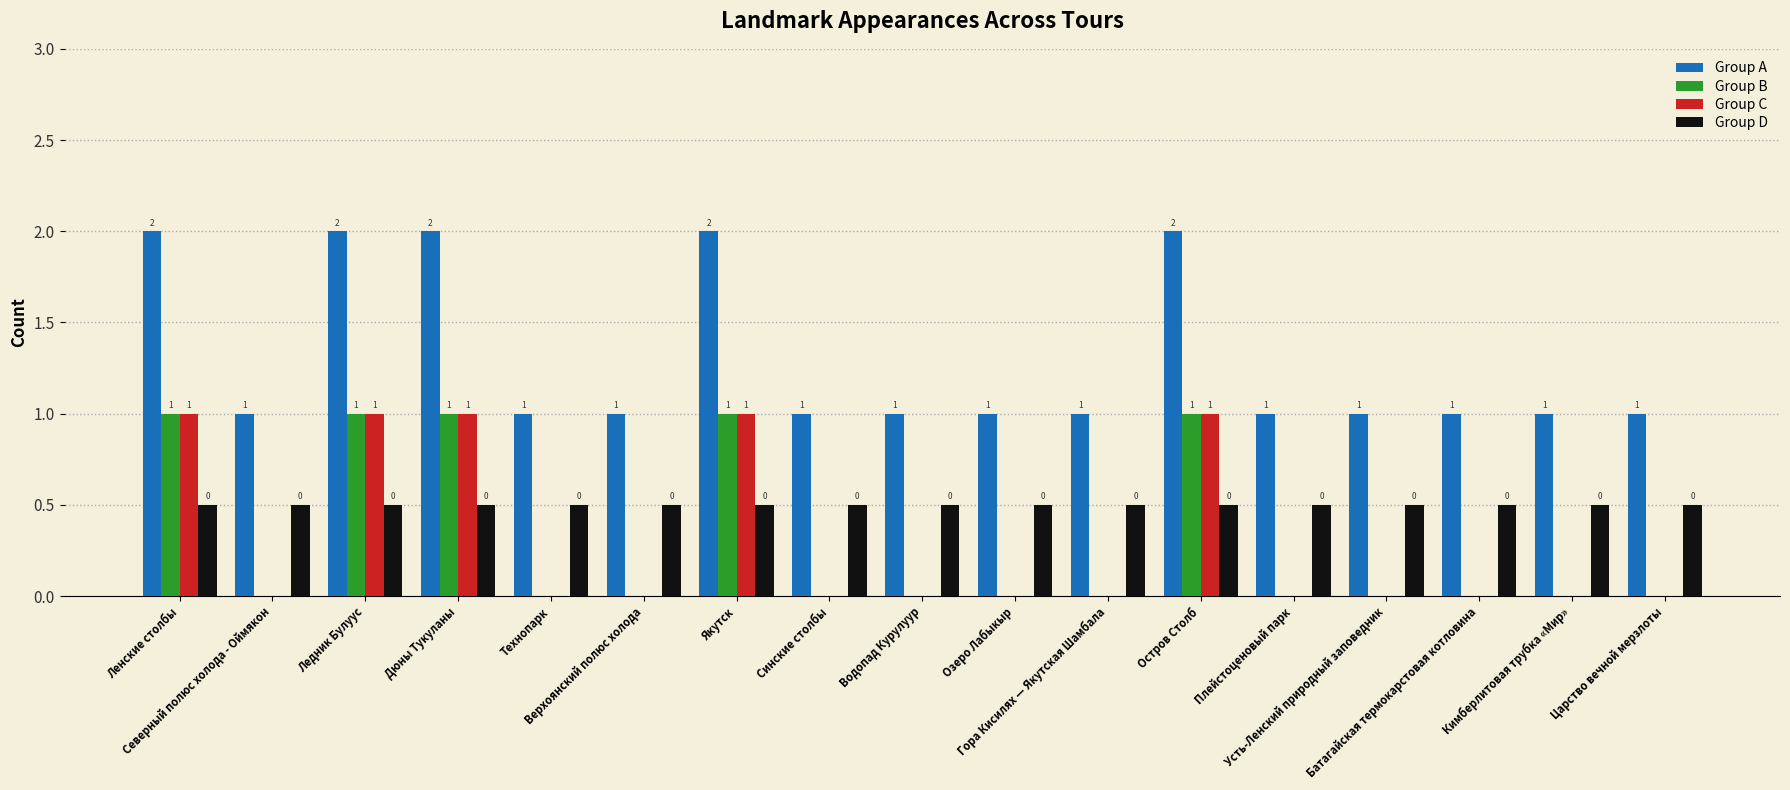

What is the maximum value for Group D?

0.5